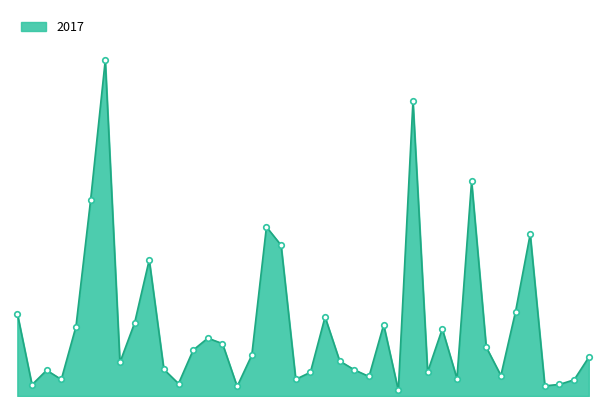

Is this an area chart (filled region under the line)?

Yes